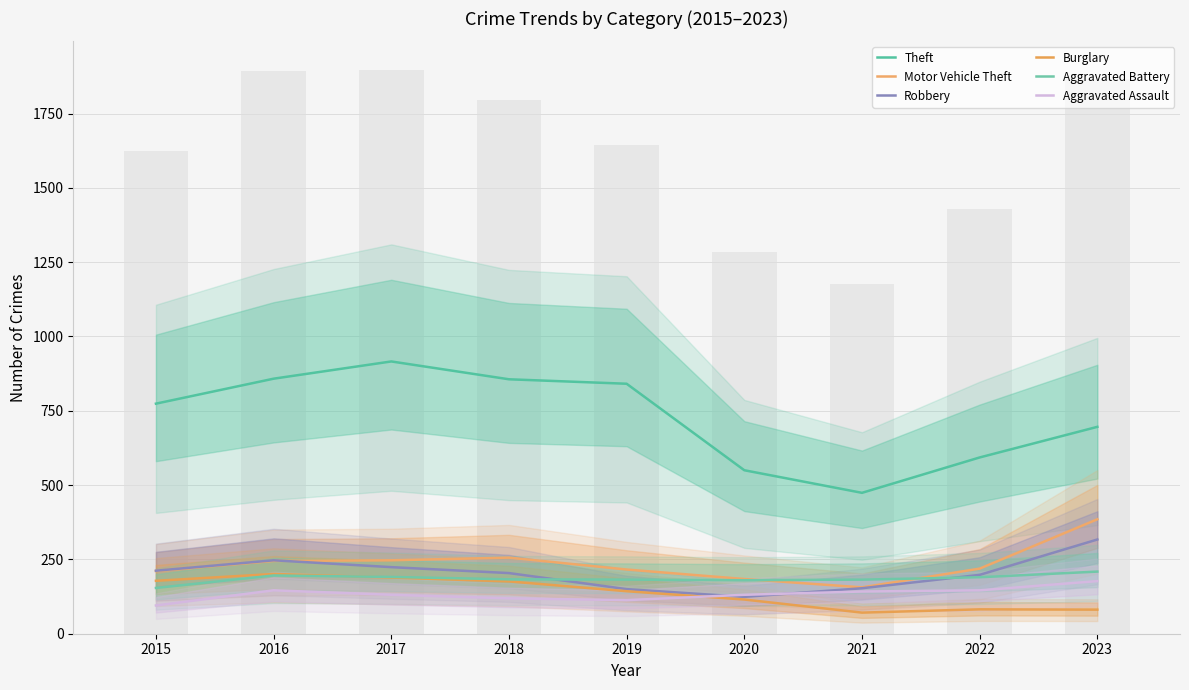

What is the sum of the Theft values at 2016 and 2022?

1451